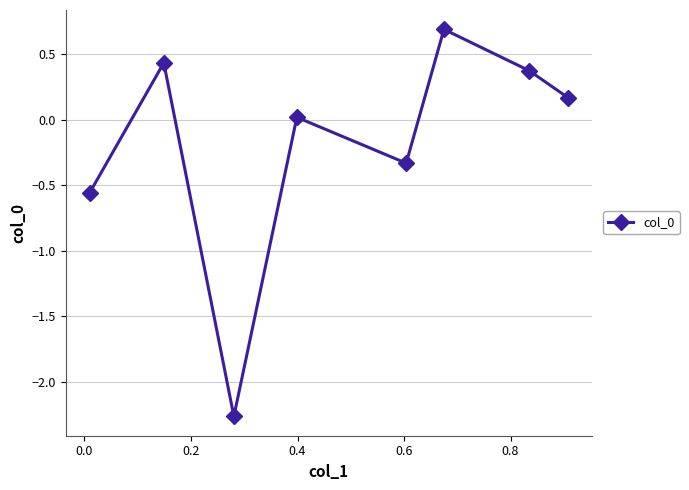

What is the maximum value shown in the chart?

0.7